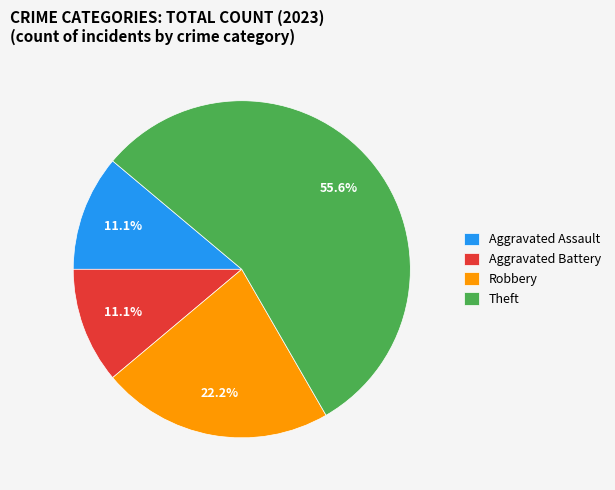

To the nearest percent, what is the difference between the largest and smallest slice percentages?

44%